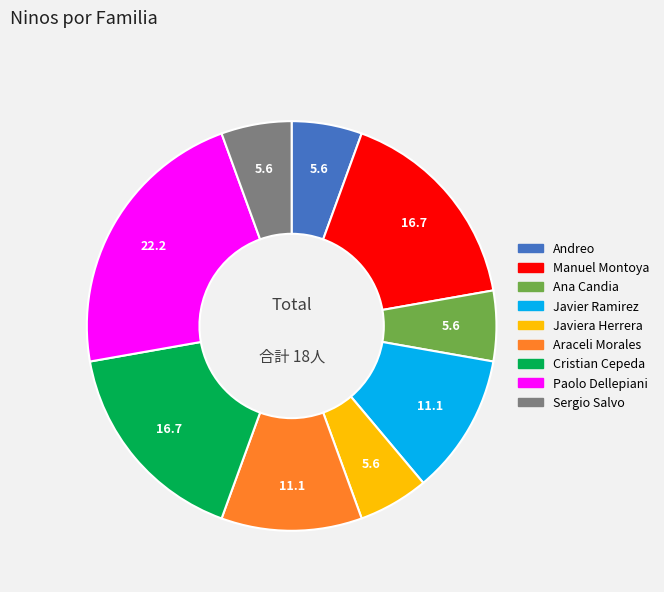

Is there a majority slice in this chart?

No